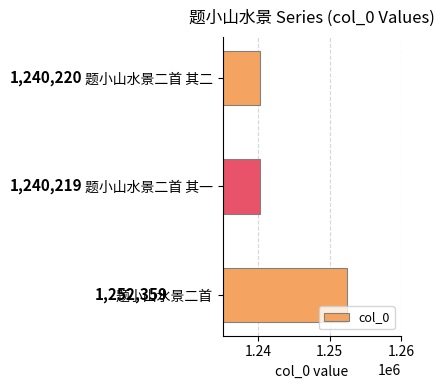

Read the value at 题小山水景二首 其一, to the nearest 10.

1240220